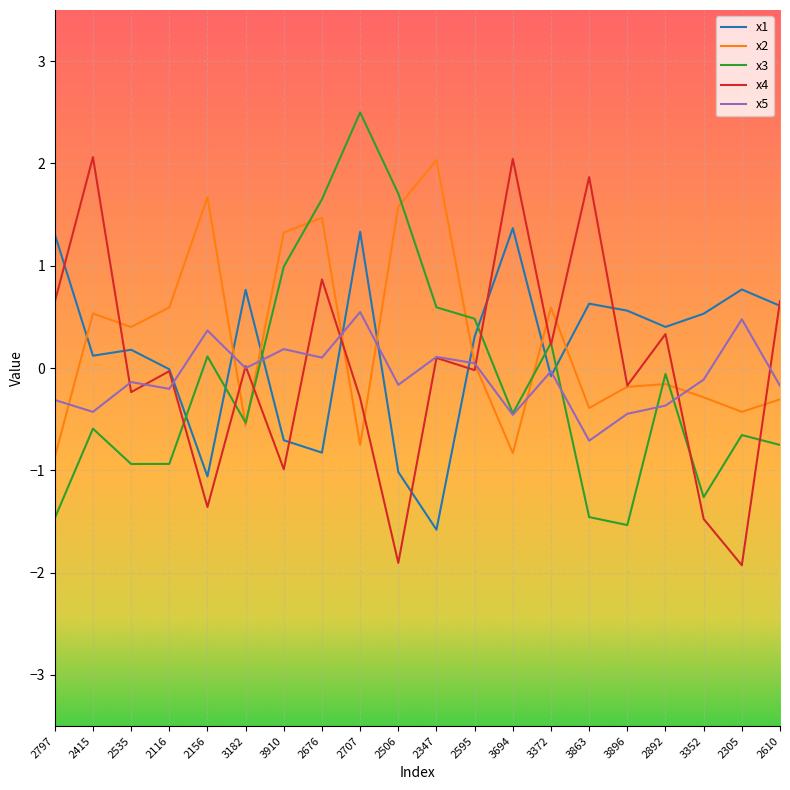

The value of x2 at 3372 is 0.6. True or false?

True